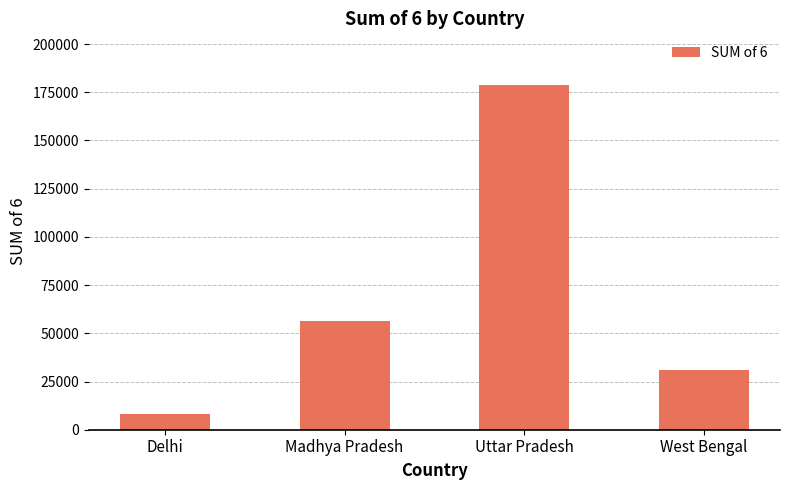

How many bars are there in total?

4